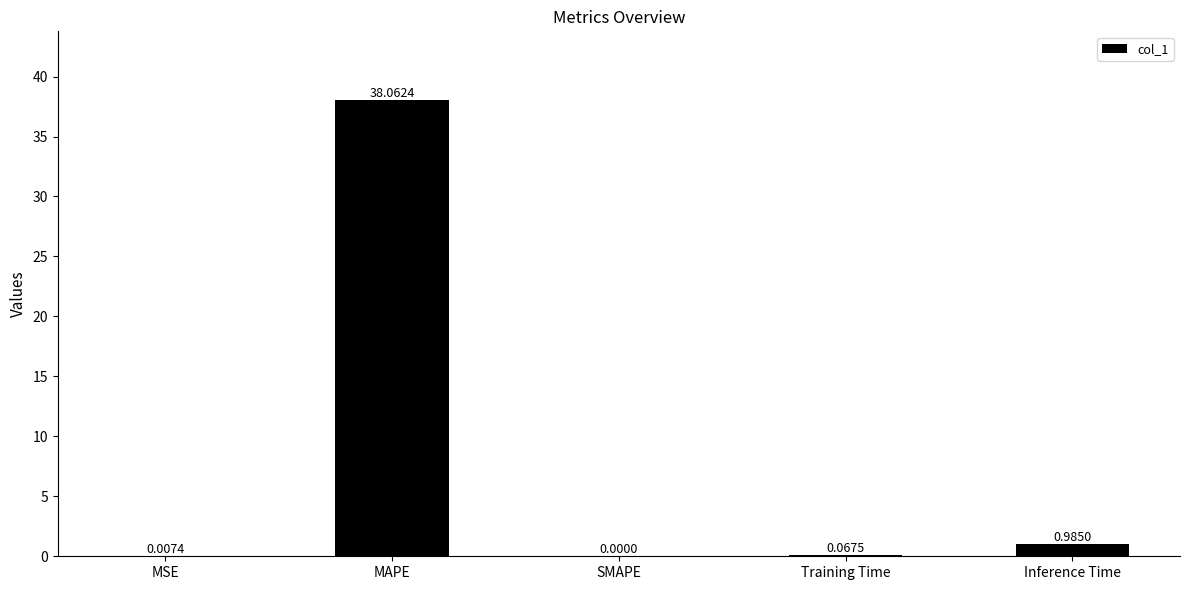

Which label corresponds to the largest value in the chart?

MAPE